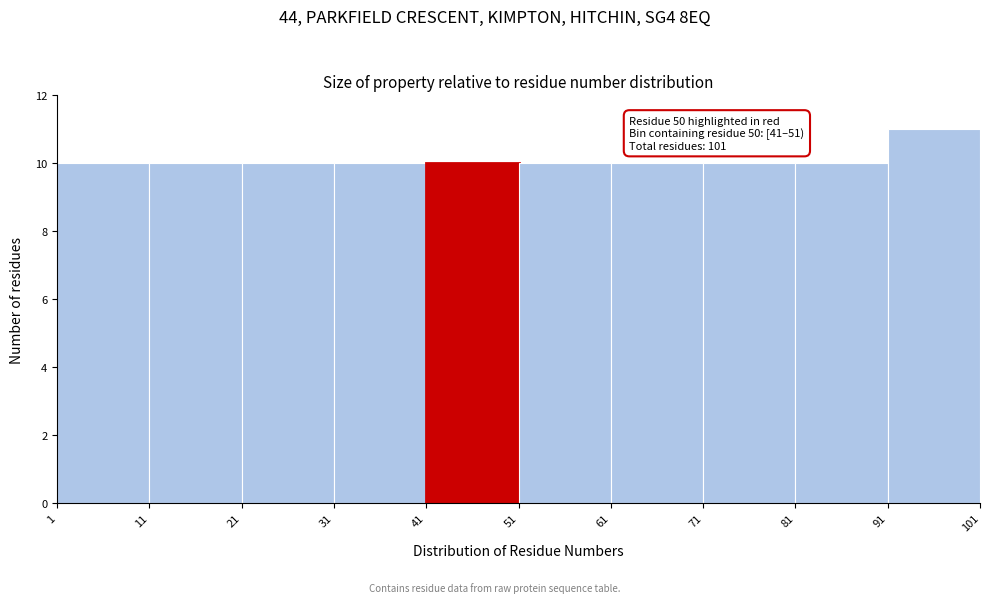

Over which range of the x-axis is the bar tallest?

91 to 101